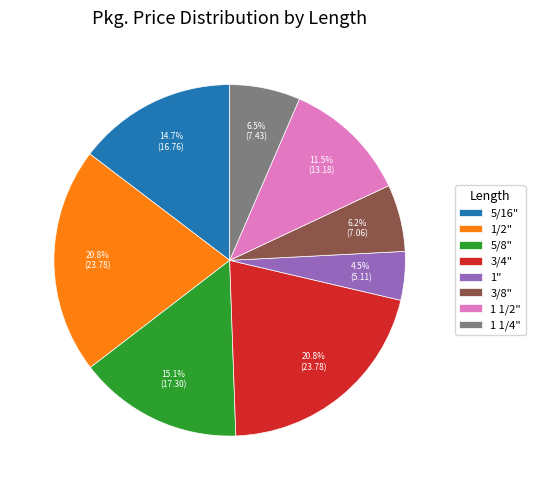

Combined, what portion of the pie is 5/16" and 5/8"?

29.8%